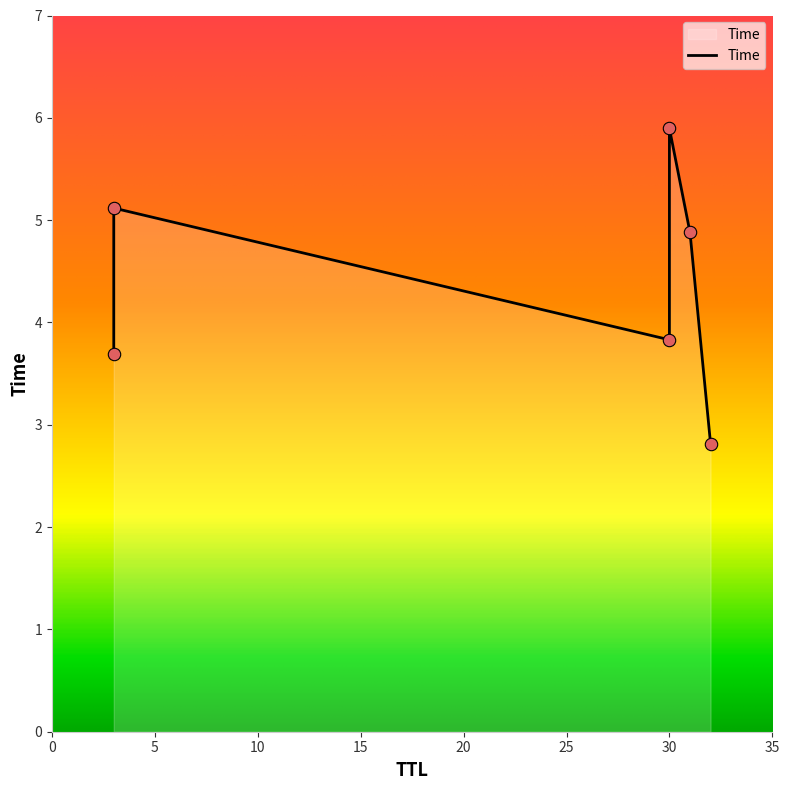

Approximately how many times larger is the value at 3 compared to 31?

1.0